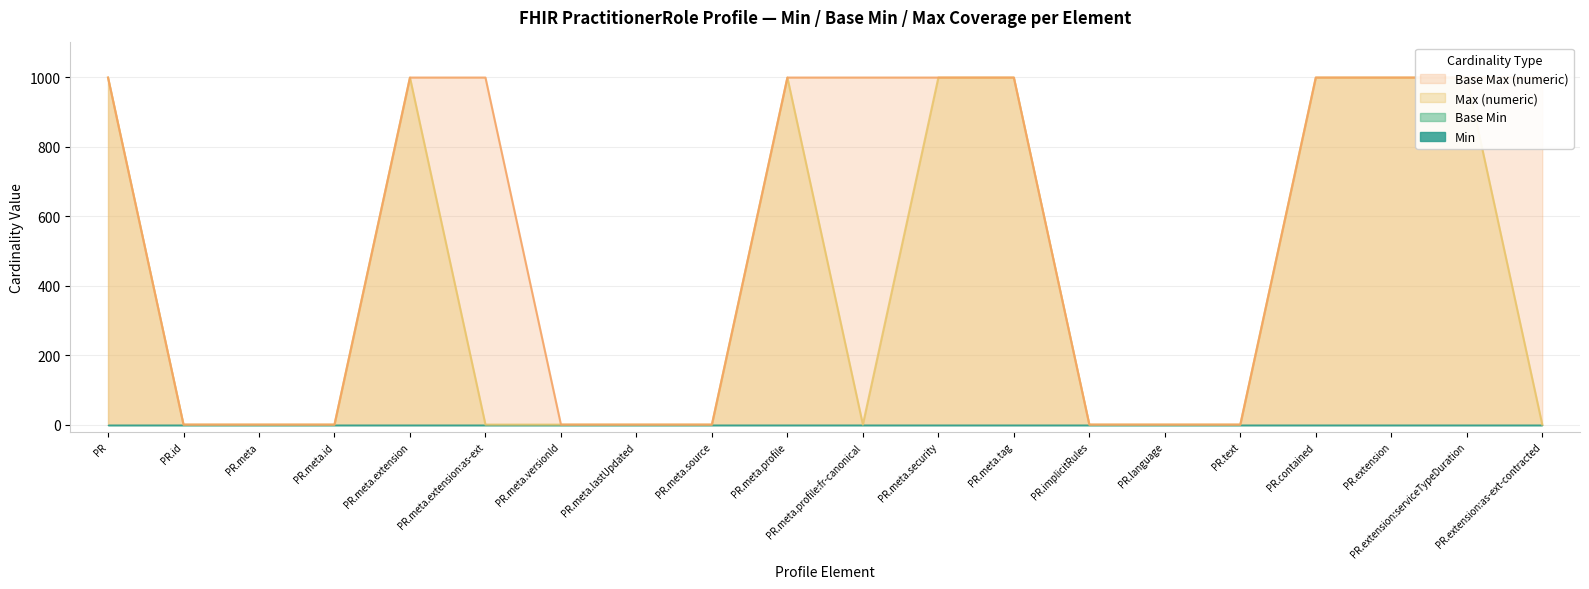

At how many categories does at least one series exceed 935?

11